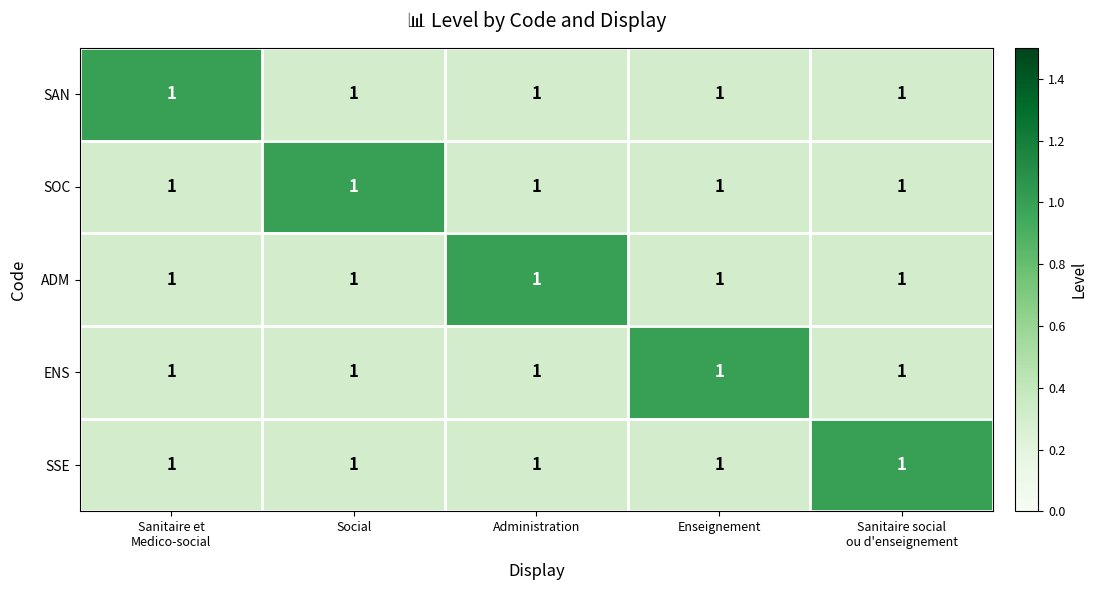

Which label corresponds to the smallest value in the chart?

Social